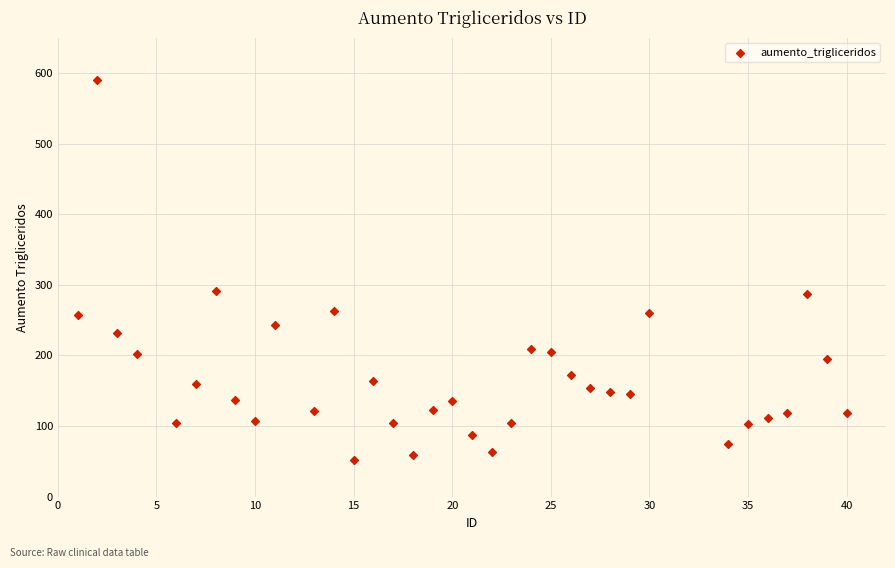

What is the range of Y values (max minus min)?

538.0